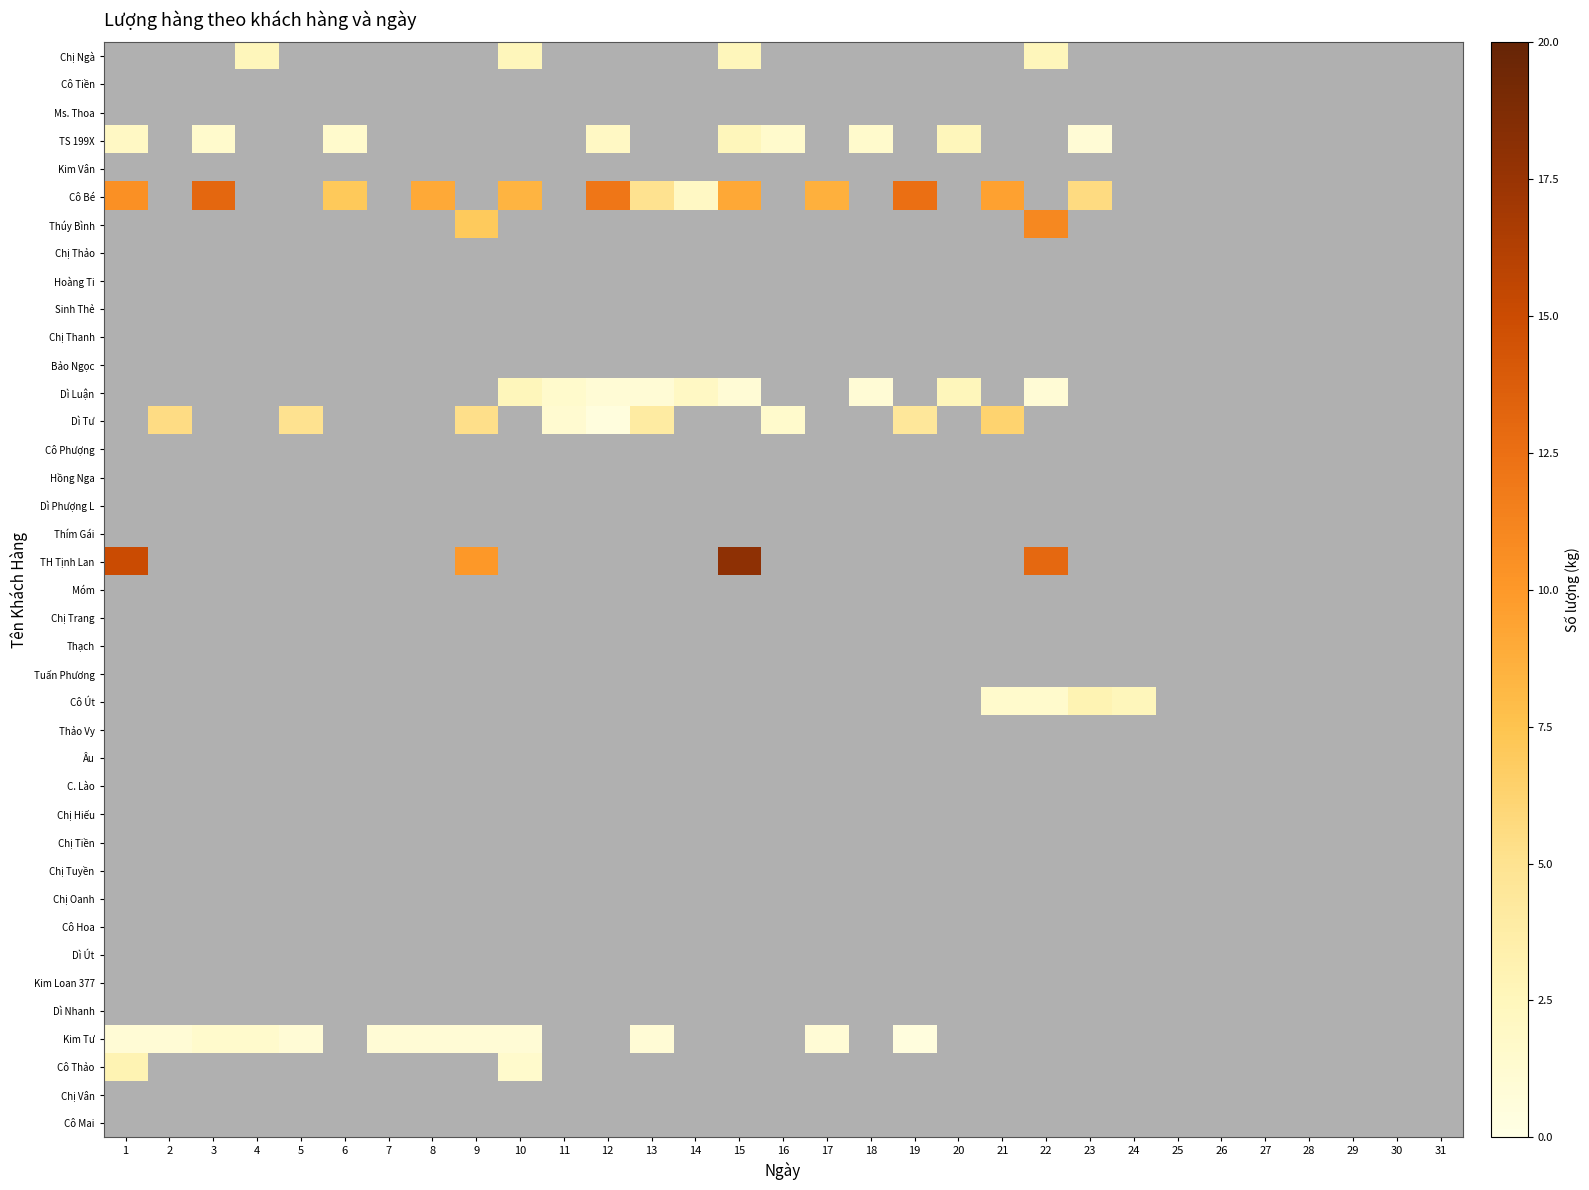

Rank the series by their maximum value, from highest to lowest.

TH Tịnh Lan, Cô Bé, Thúy Bình, Dì Tư, Cô Út, Cô Thảo, Chị Ngà, TS 199X, Dì Luận, Kim Tư, Cô Tiền, Ms. Thoa, Kim Vân, Chị Thảo, Hoàng Ti, Sinh Thẻ, Chị Thanh, Bảo Ngọc, Cô Phượng, Hồng Nga, Dì Phượng L, Thím Gái, Móm, Chị Trang, Thạch, Tuấn Phương, Thảo Vy, Âu, C. Lào, Chị Hiếu, Chị Tiền, Chị Tuyền, Chị Oanh, Cô Hoa, Dì Út, Kim Loan 377, Dì Nhanh, Chị Vân, Cô Mai